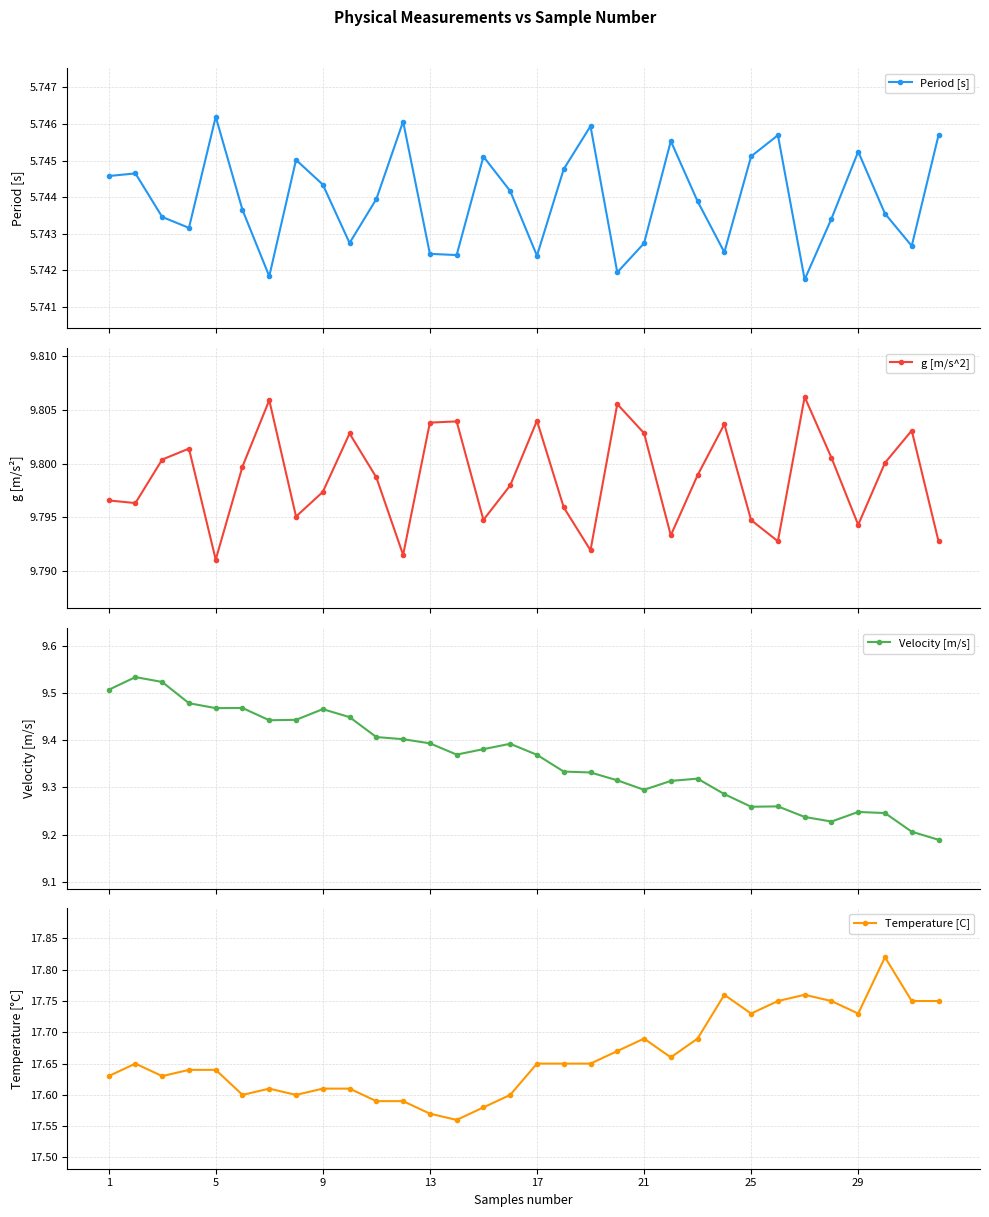

What are all the series names shown in the legend?

Period [s], g [m/s^2], Velocity [m/s], Temperature [C]